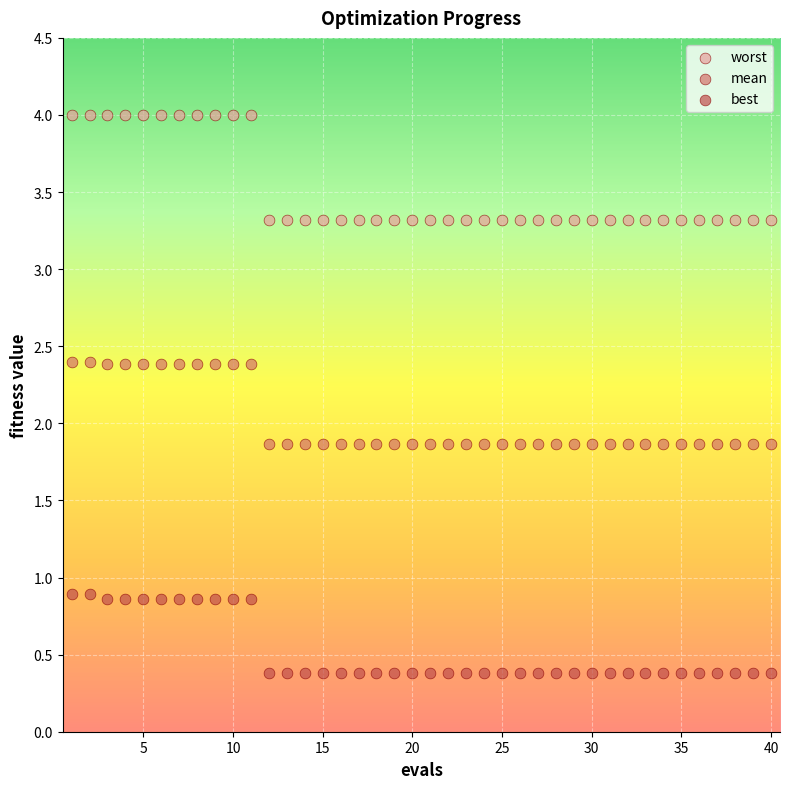

Which series has the widest spread of Y values?

worst